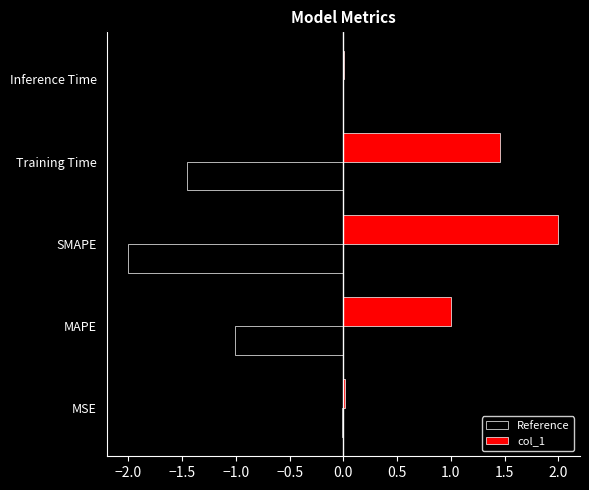

What is the sum of the col_1 values at Training Time and SMAPE?

3.5